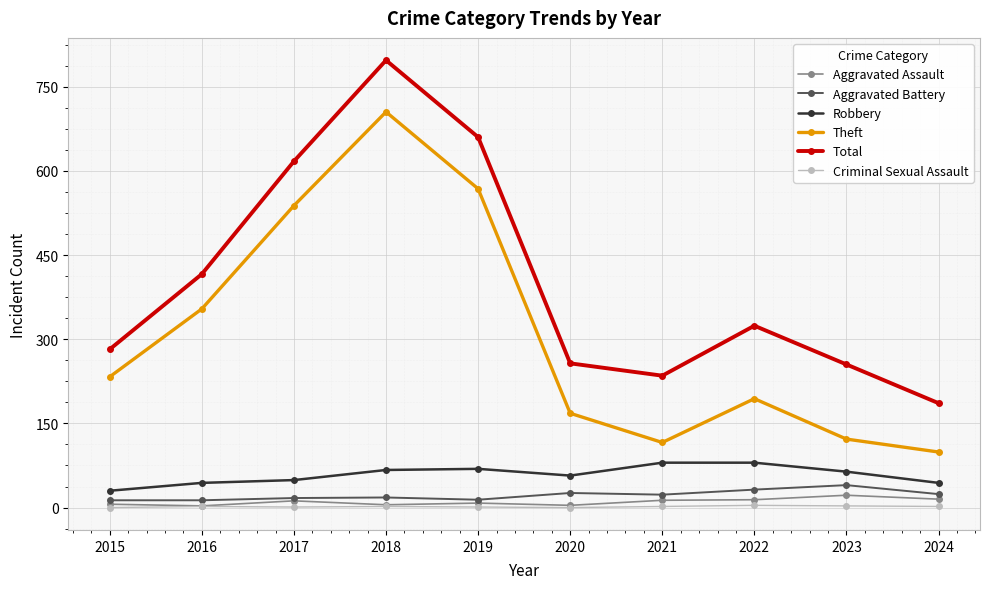

True or false: Criminal Sexual Assault and Robbery cross at least once.

False